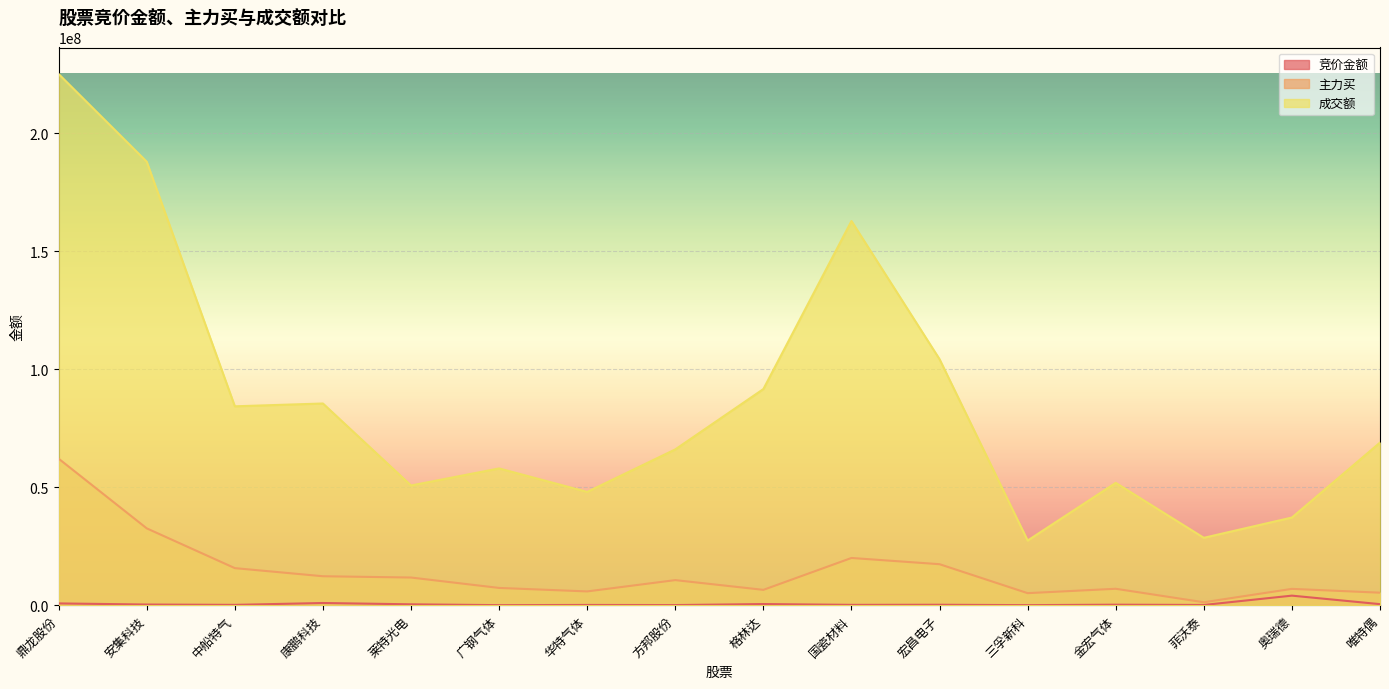

Where is the first local maximum for 竞价金额?

康鹏科技